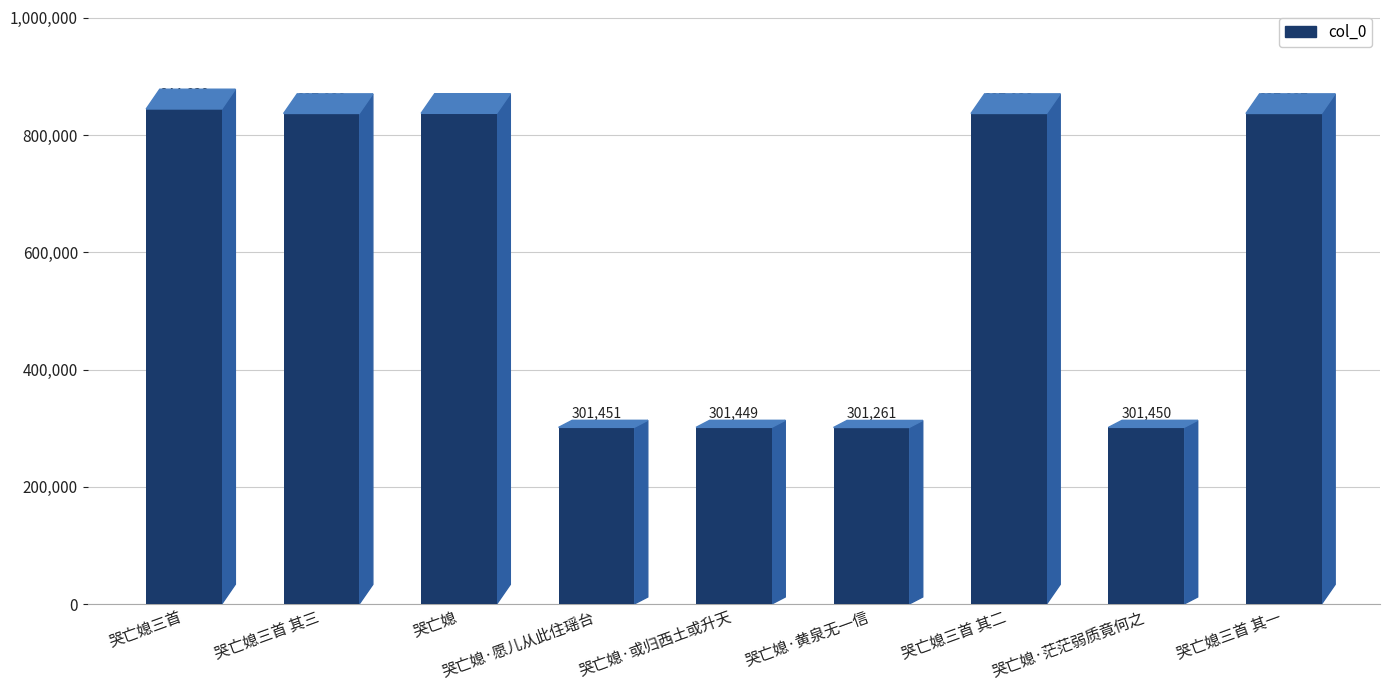

Reading left to right, extract all data points from this chart.

844639	837039	837270	301451	301449	301261	837038	301450	837037